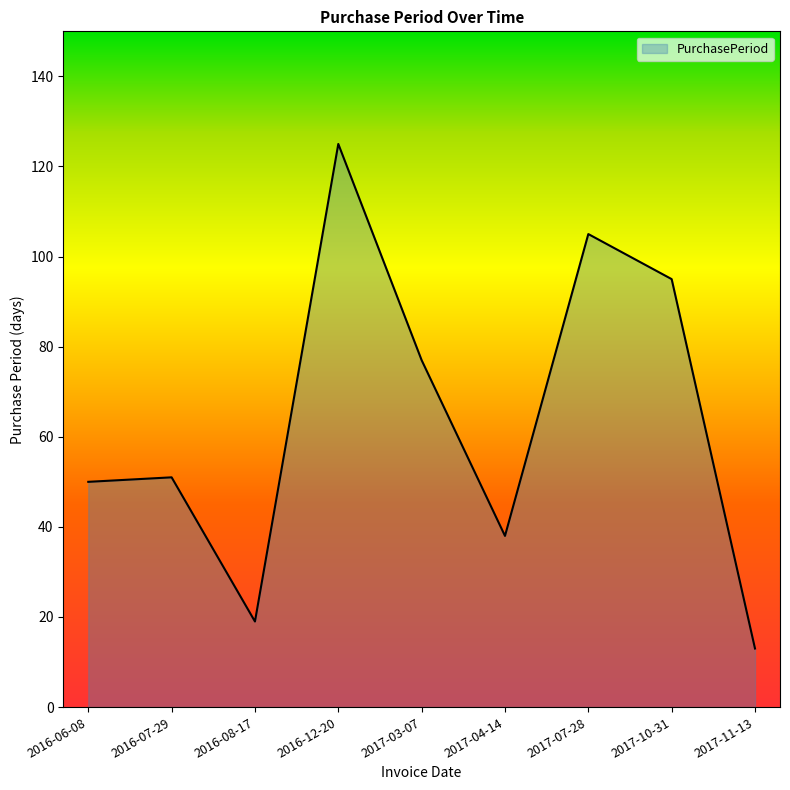

At which category does the chart reach its minimum across all series?

2017-11-13